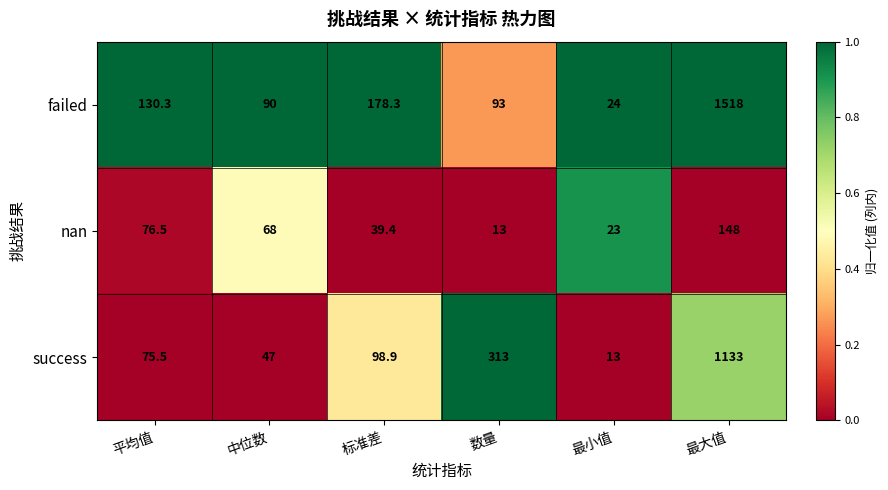

Is it true that nan equals 68.0 at 中位数?

True